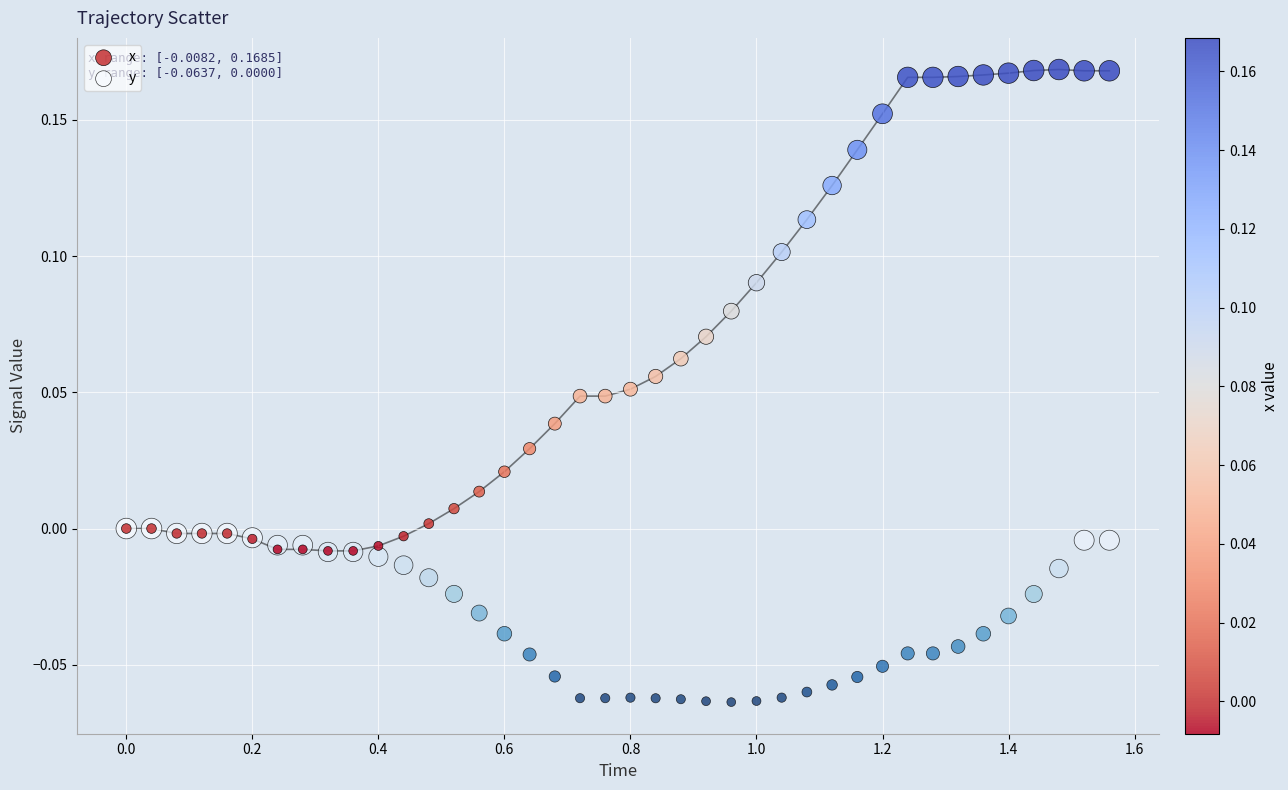

Which series reaches the maximum Y coordinate?

x